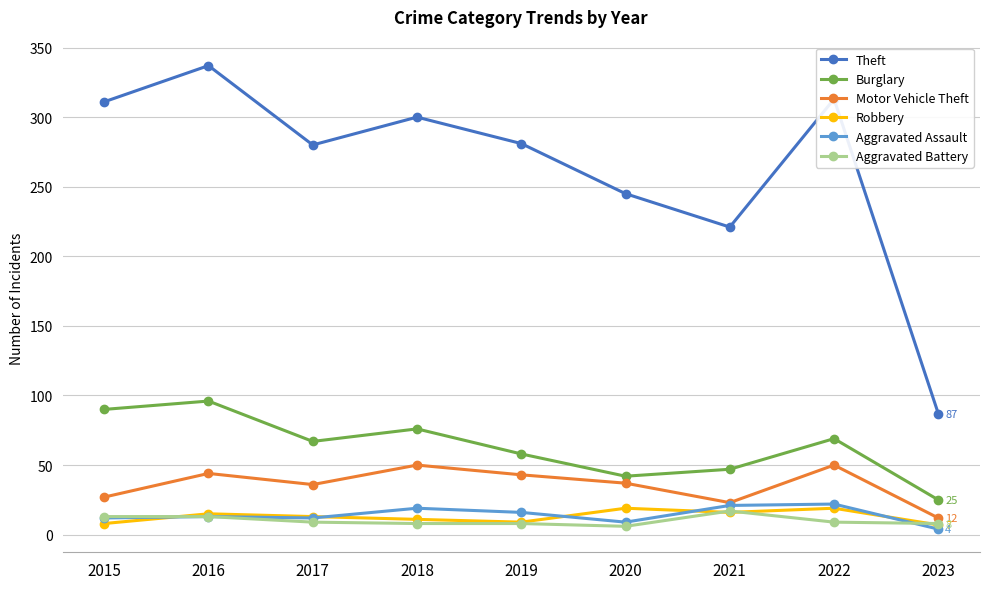

Is it true that Motor Vehicle Theft equals 43 at 2019?

True